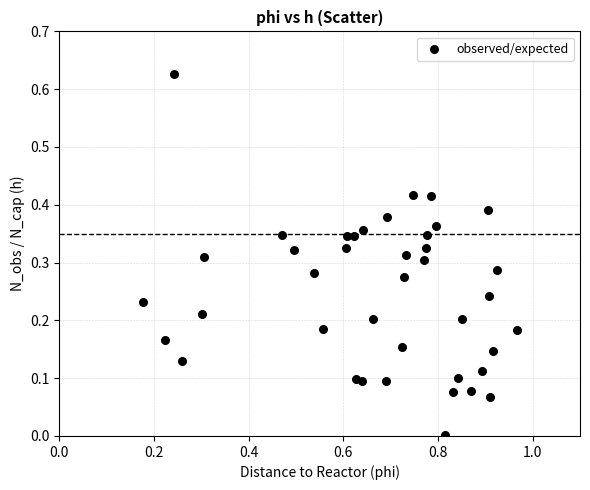

What is the range of X values (max minus min)?

0.8